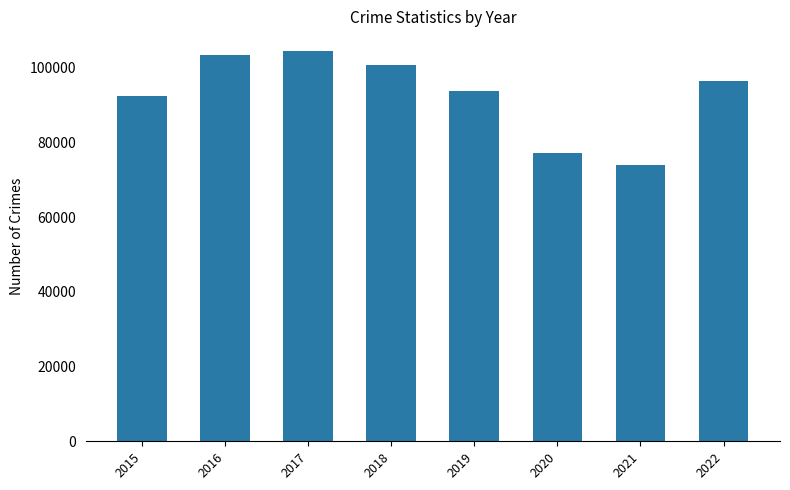

How many values are below 96390?

4